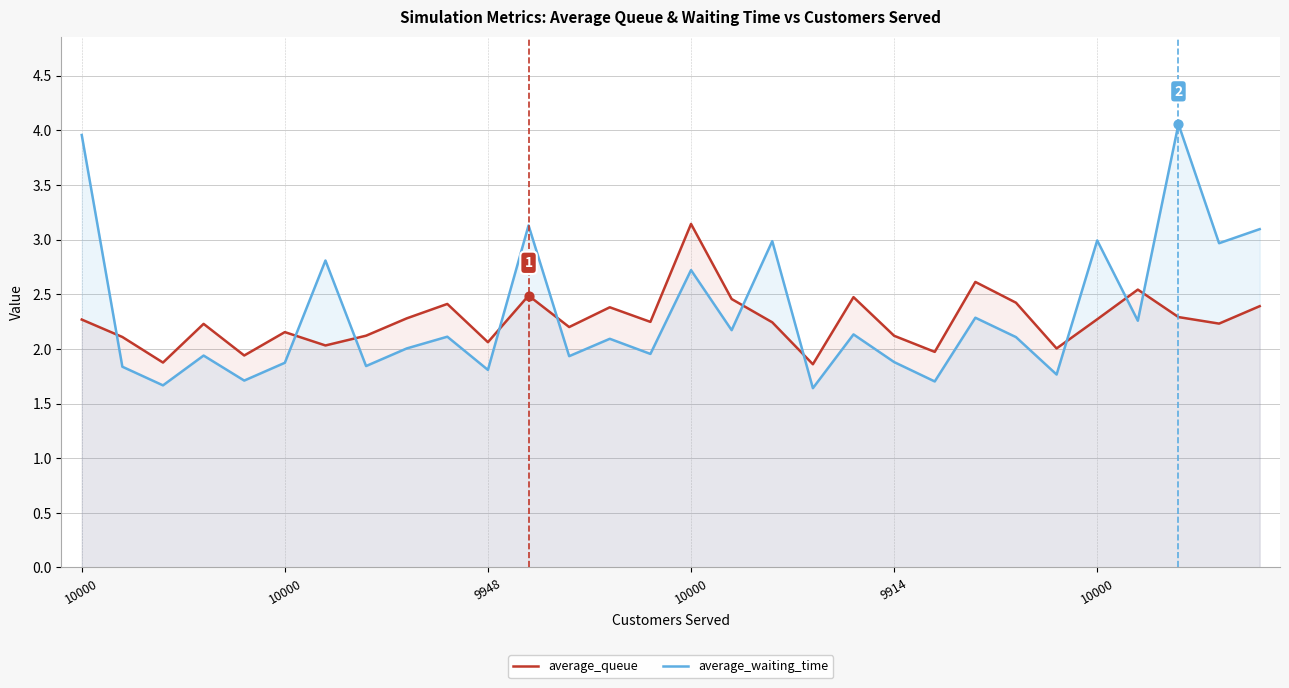

Which series has the largest total across all categories?

average_waiting_time